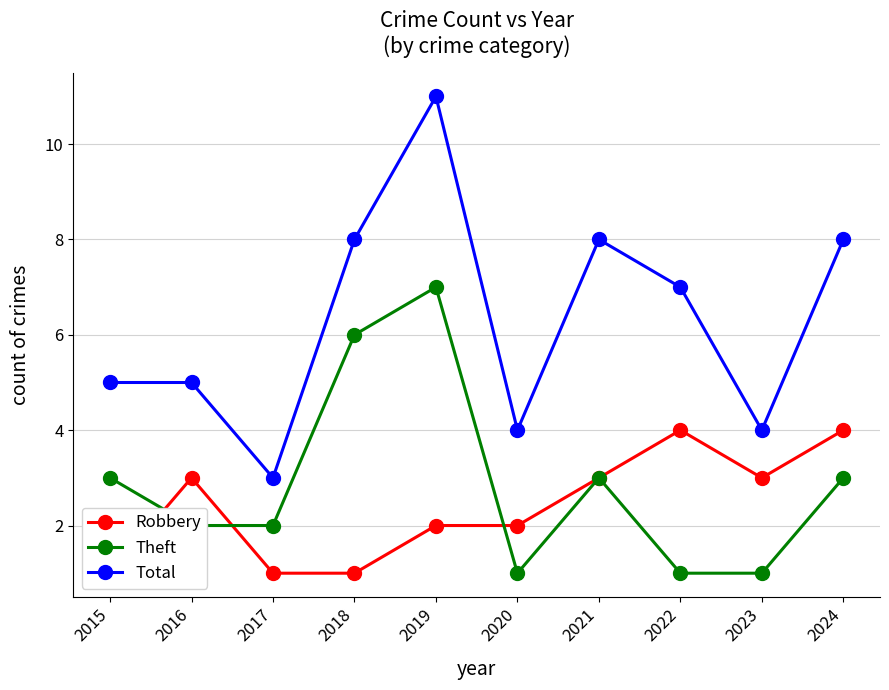

Which category has the lowest value in the Total series?

2017